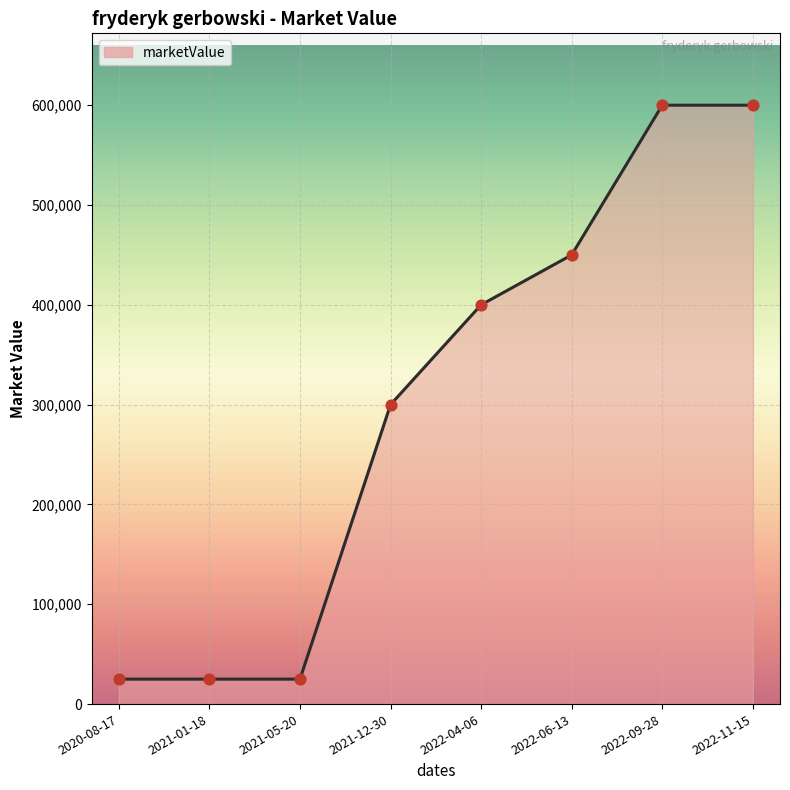

What is the ratio of the value at 2020-08-17 to the value at 2021-12-30?

0.1